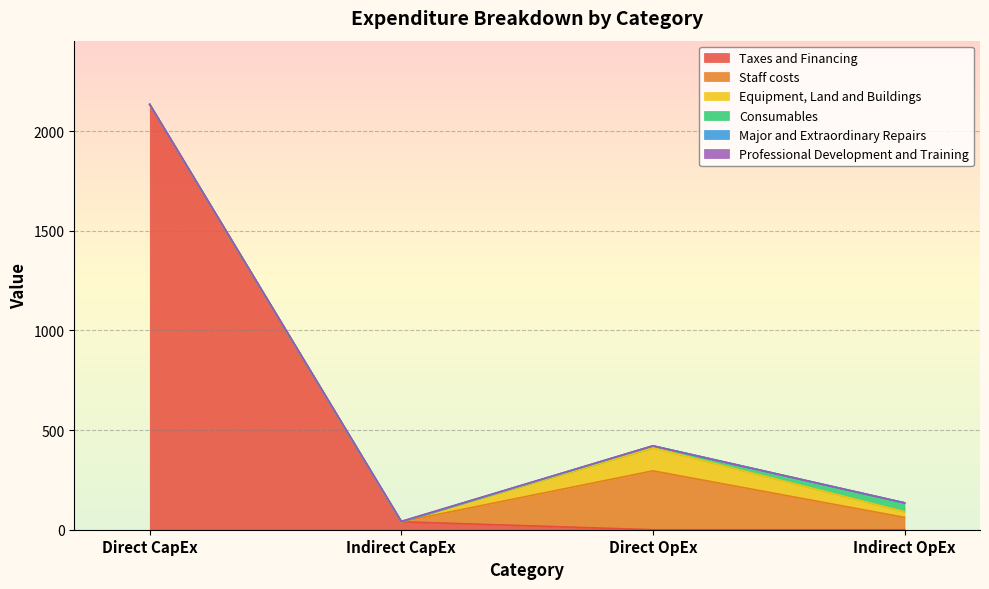

List the labels in order of Consumables value, smallest first.

Direct CapEx, Indirect CapEx, Direct OpEx, Indirect OpEx